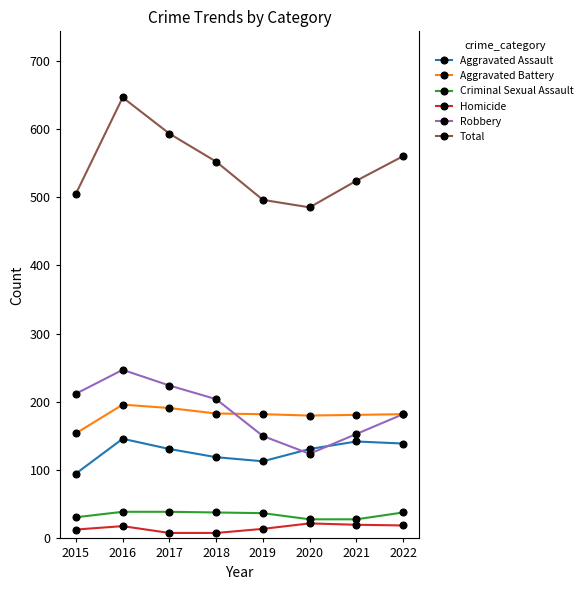

What is the sum of all Robbery values?

1496